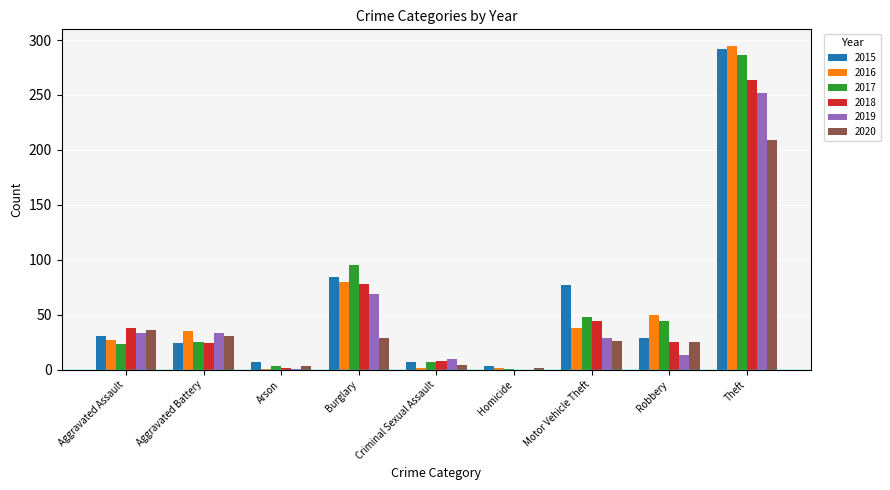

What is the sum of all 2018 values?

483